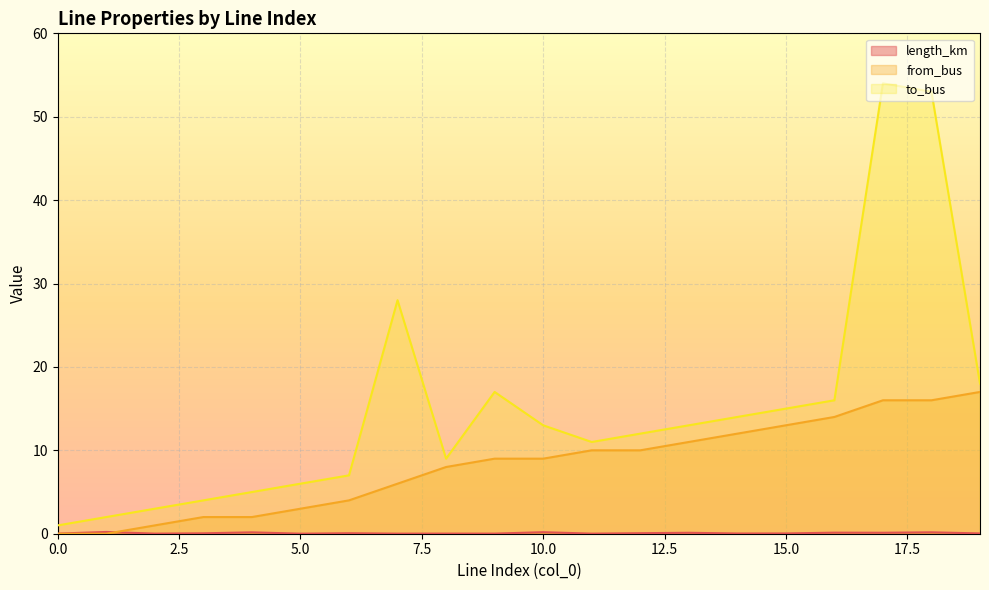

True or false: length_km and to_bus intersect in this chart.

False